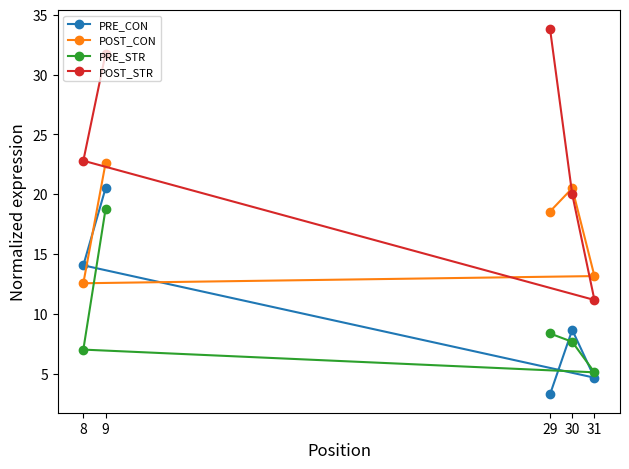

How many data points in POST_CON are less than 18?

2